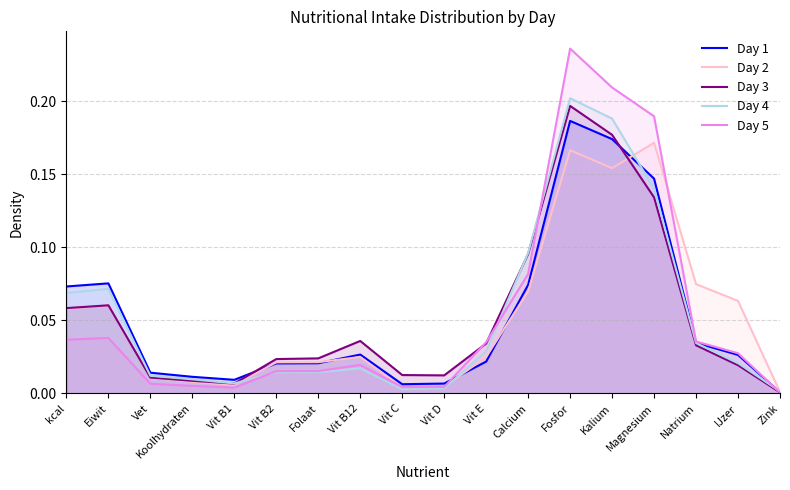

What is the difference between the Day 5 values at Vit B2 and Calcium?

0.1